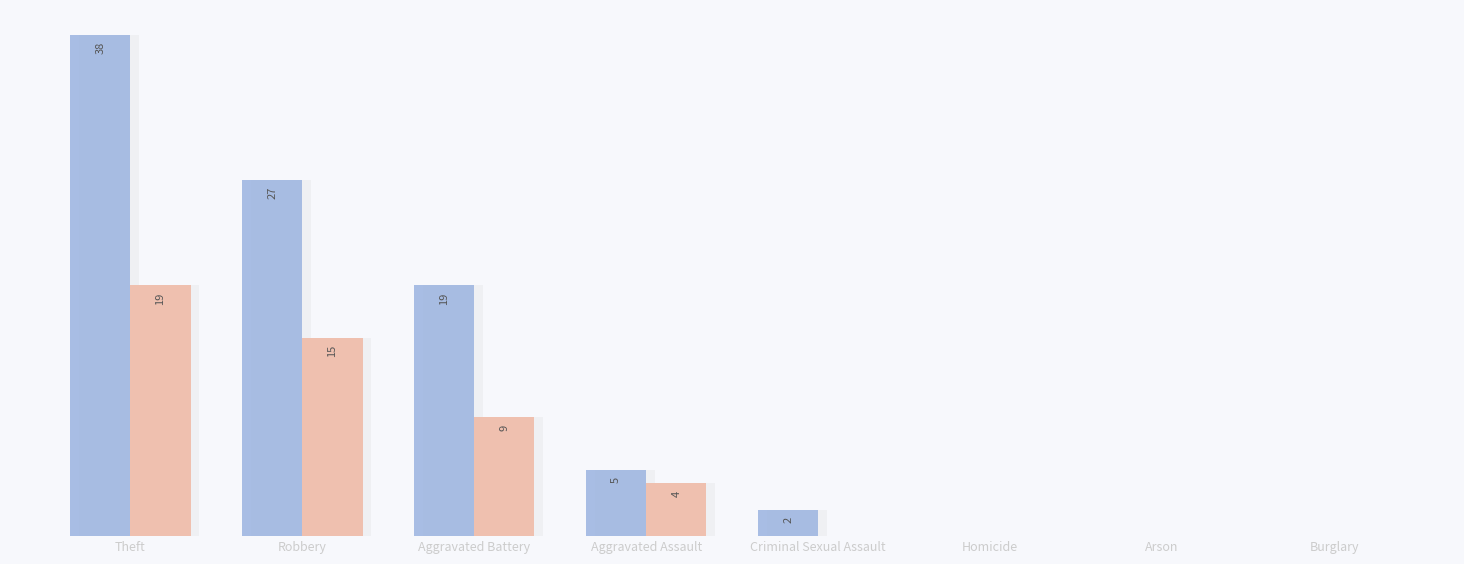

At which category is the sum across all series the highest?

Theft